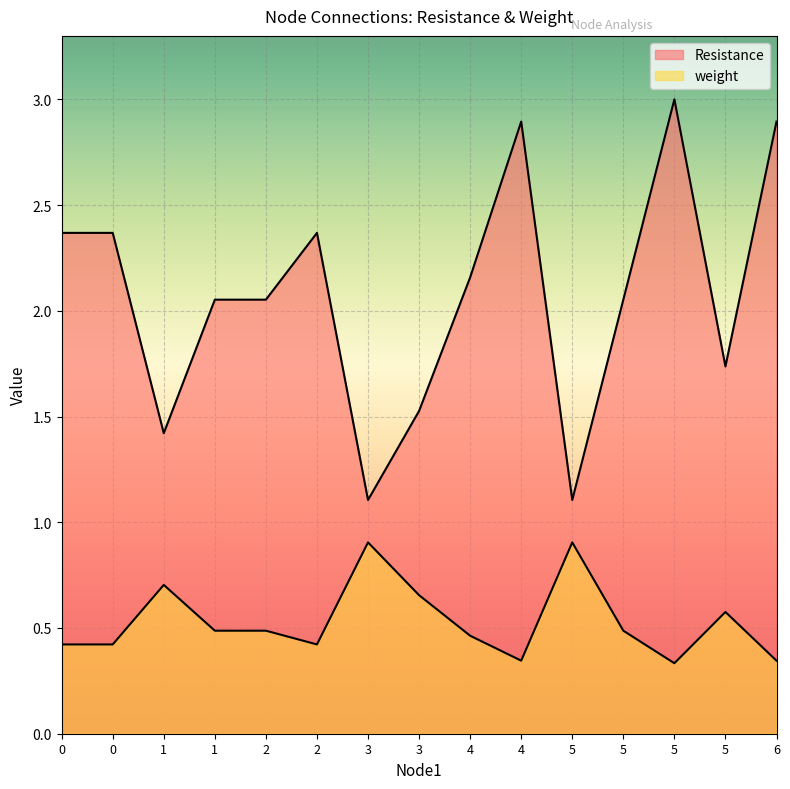

Which category has the lowest value in the weight series?

5